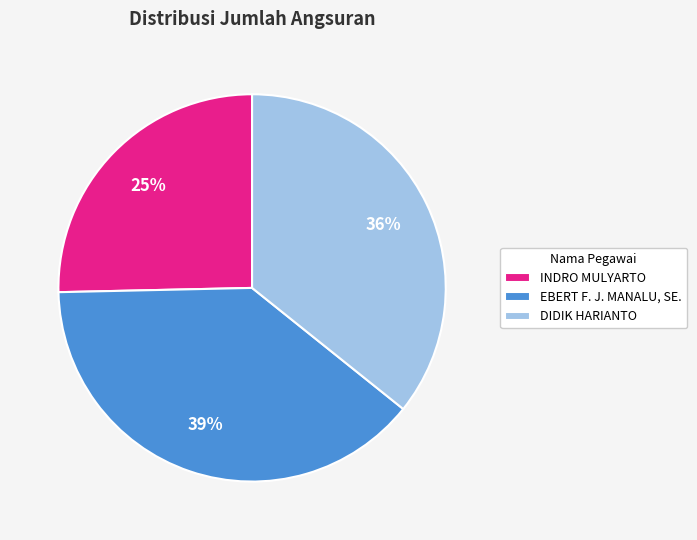

To the nearest percent, what percentage of the pie is INDRO MULYARTO?

25%